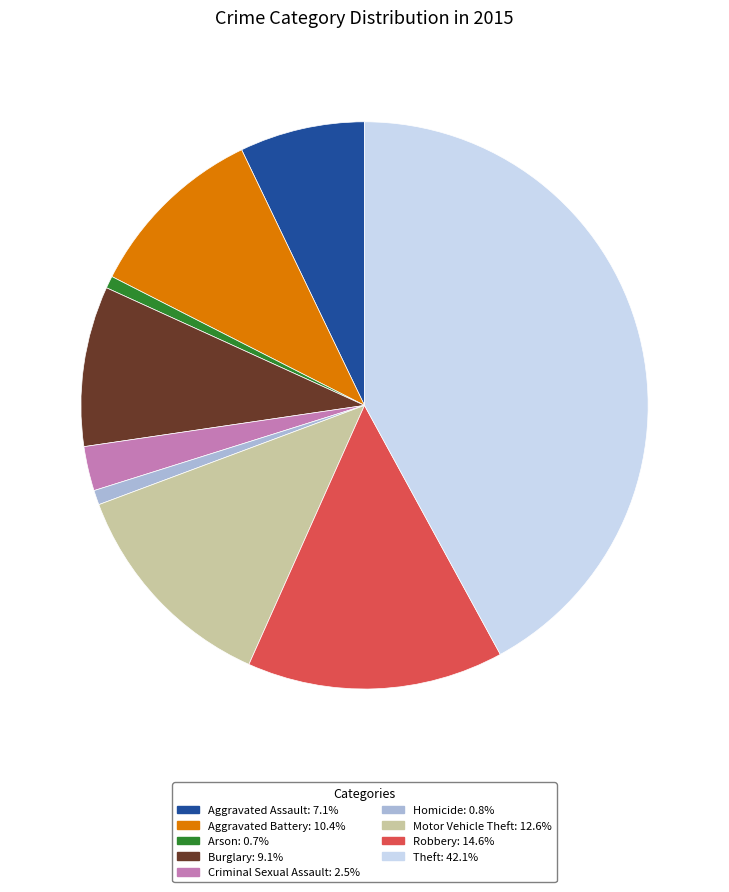

Is the sum of Robbery and Homicide greater than half?

No